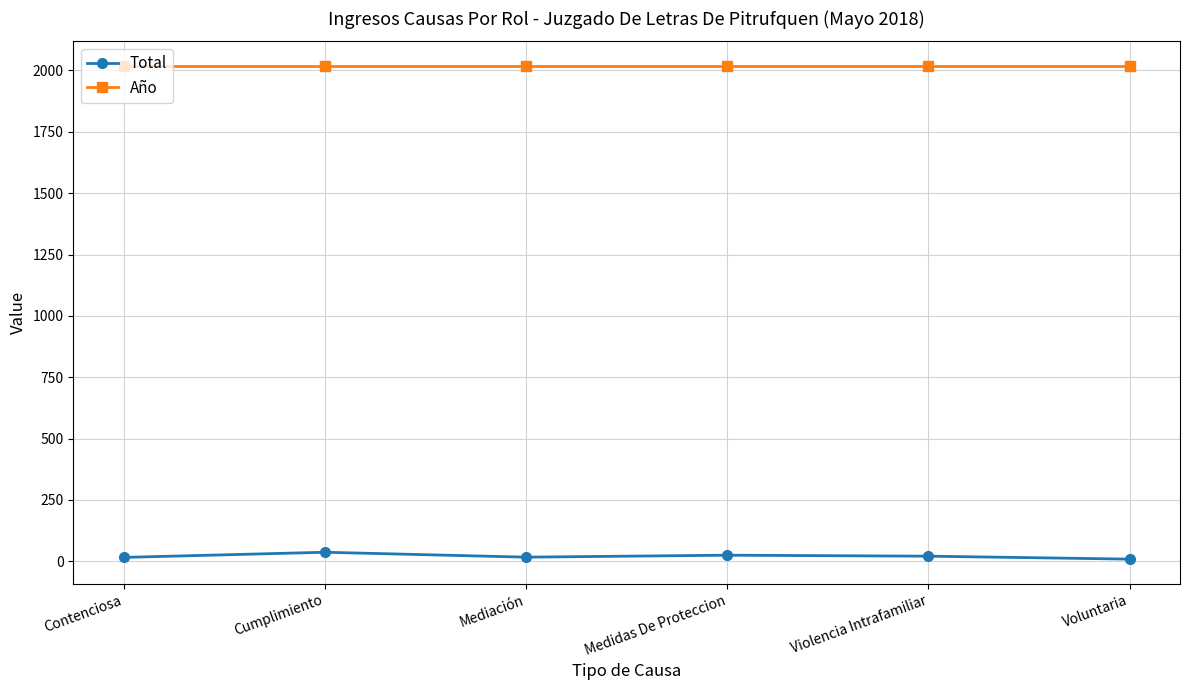

Read the Año value at Contenciosa.

2018